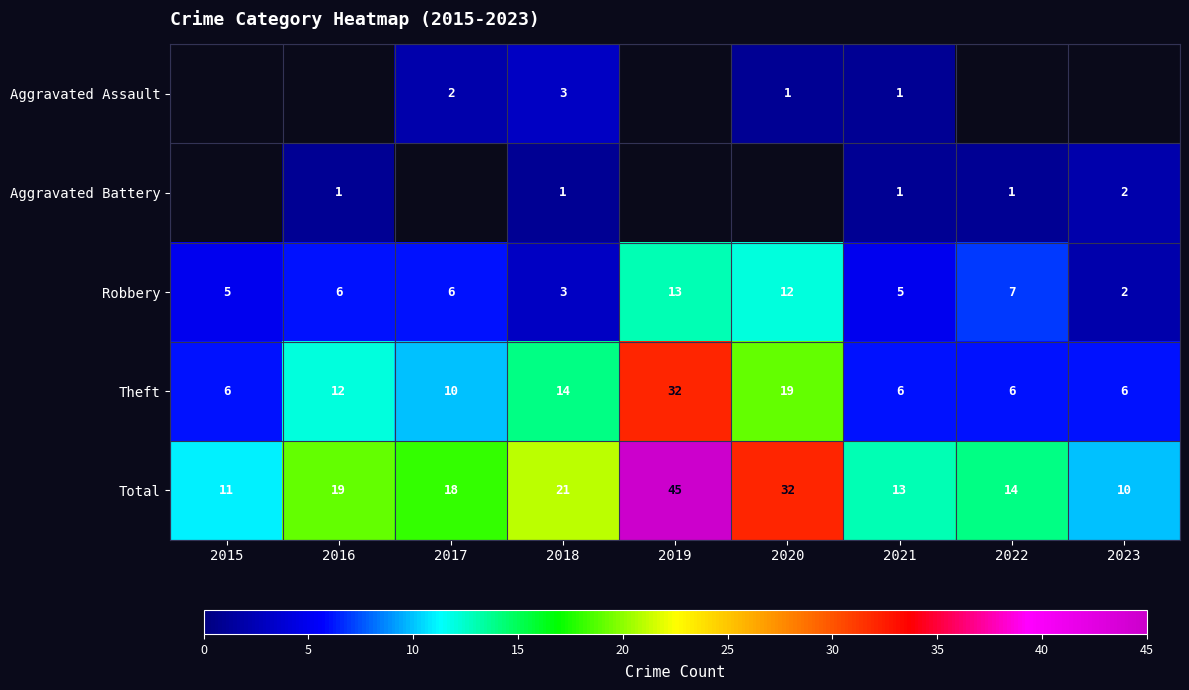

At which label does Total reach its minimum?

2023